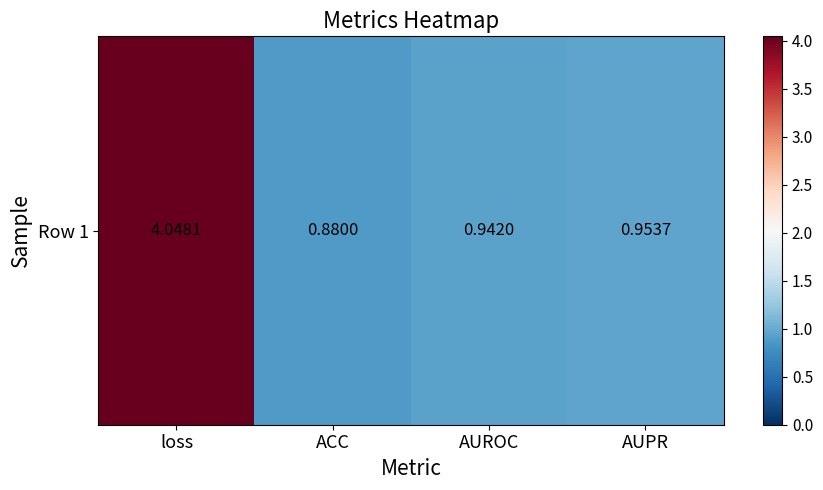

What is the minimum value shown in the chart?

0.9